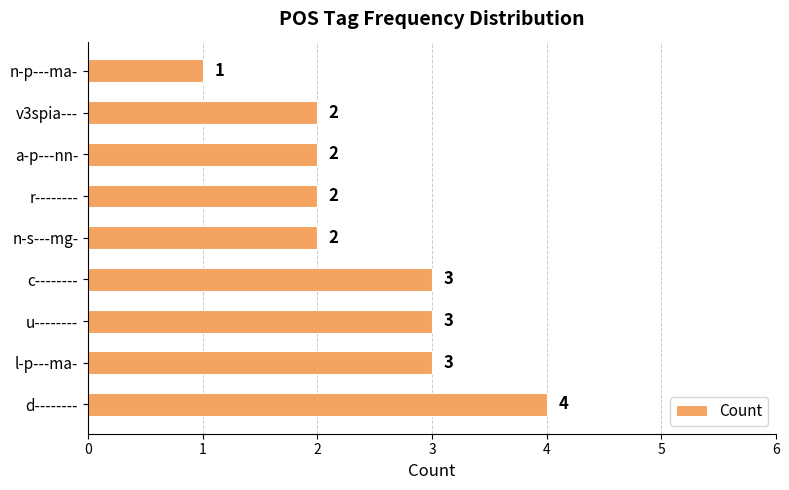

True or false: the data shows 2 at a-p---nn-.

True